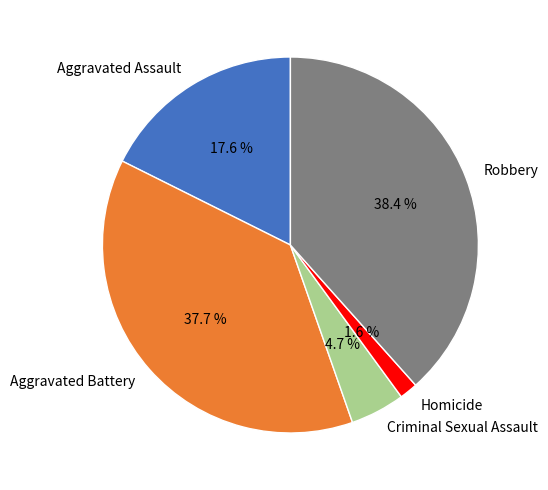

The Robbery slice represents 38% of the pie. True or false?

True